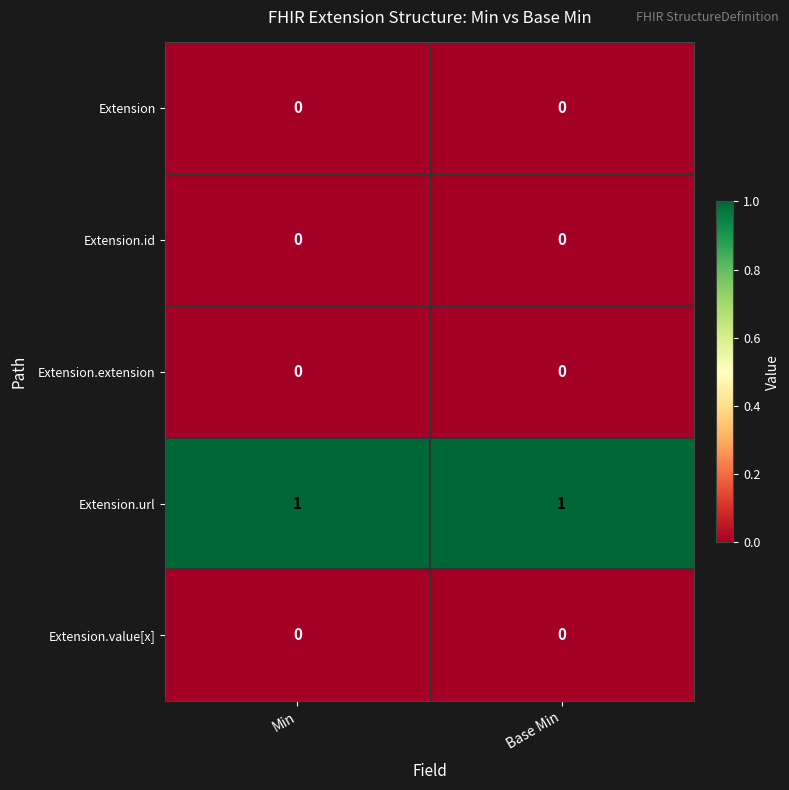

Reading left to right, what are all the values shown in this chart?

Extension: Min=0	Base Min=0
Extension.id: Min=0	Base Min=0
Extension.extension: Min=0	Base Min=0
Extension.url: Min=1	Base Min=1
Extension.value[x]: Min=0	Base Min=0